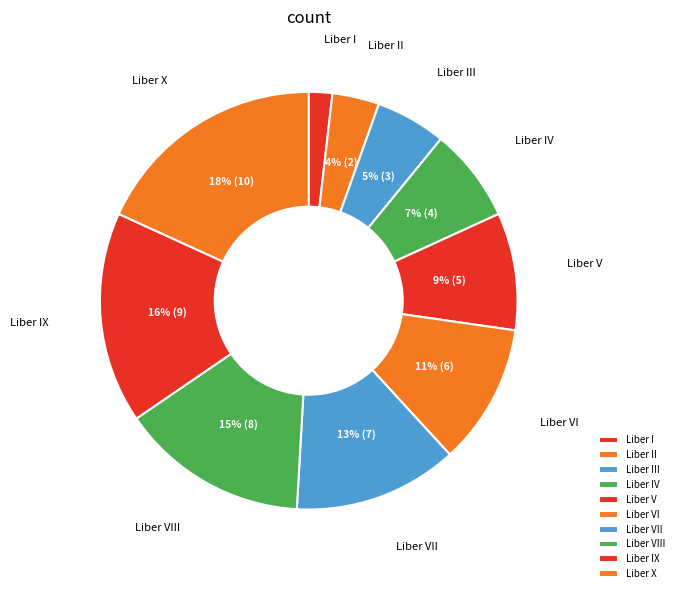

Combined, do Liber VIII and Liber V account for over 50%?

No